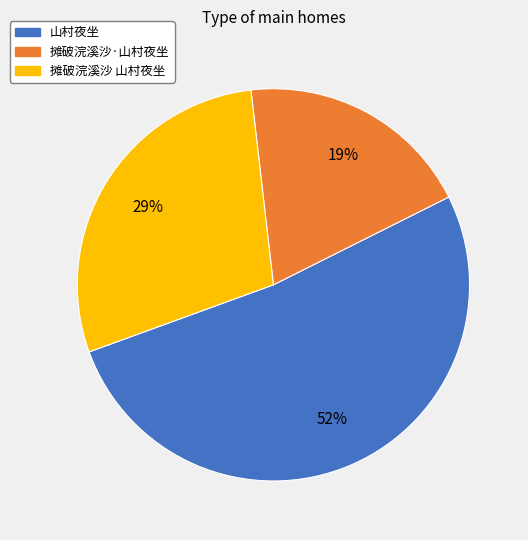

Is the sum of 摊破浣溪沙·山村夜坐 and 摊破浣溪沙 山村夜坐 greater than half?

No